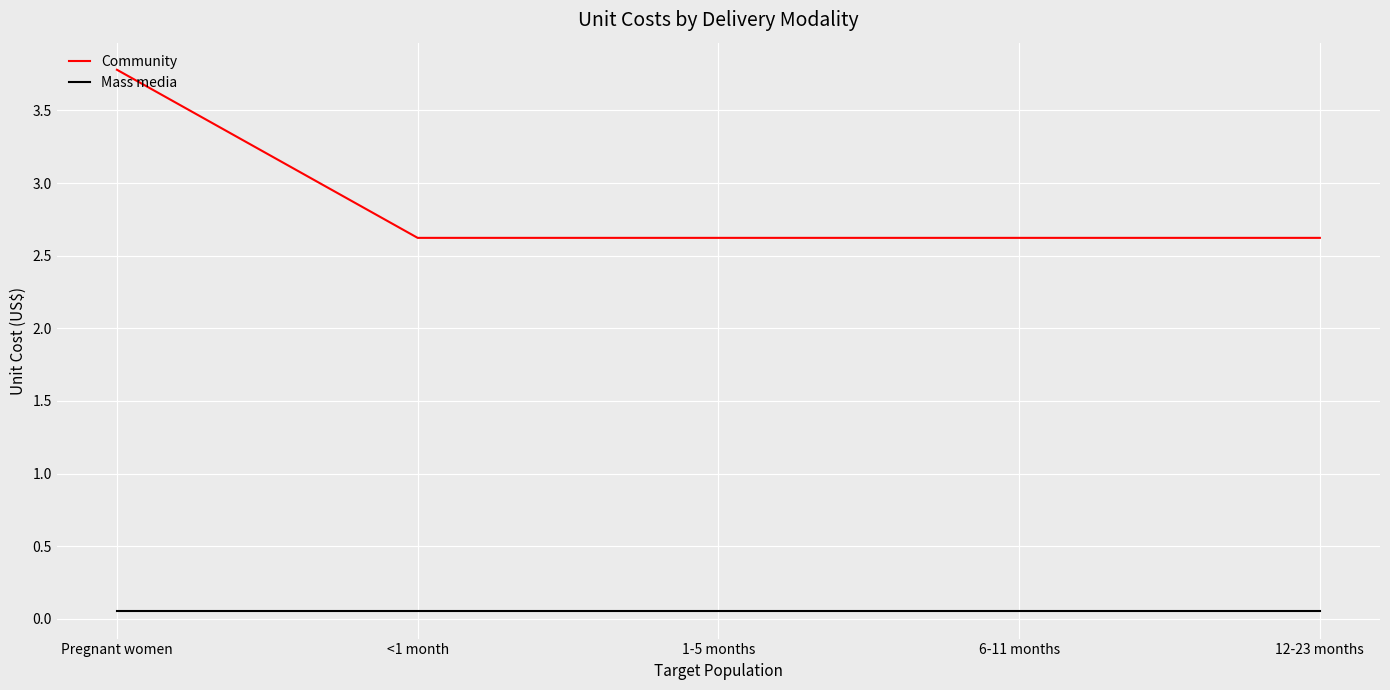

Rank the series by their maximum value, from highest to lowest.

Community, Mass media